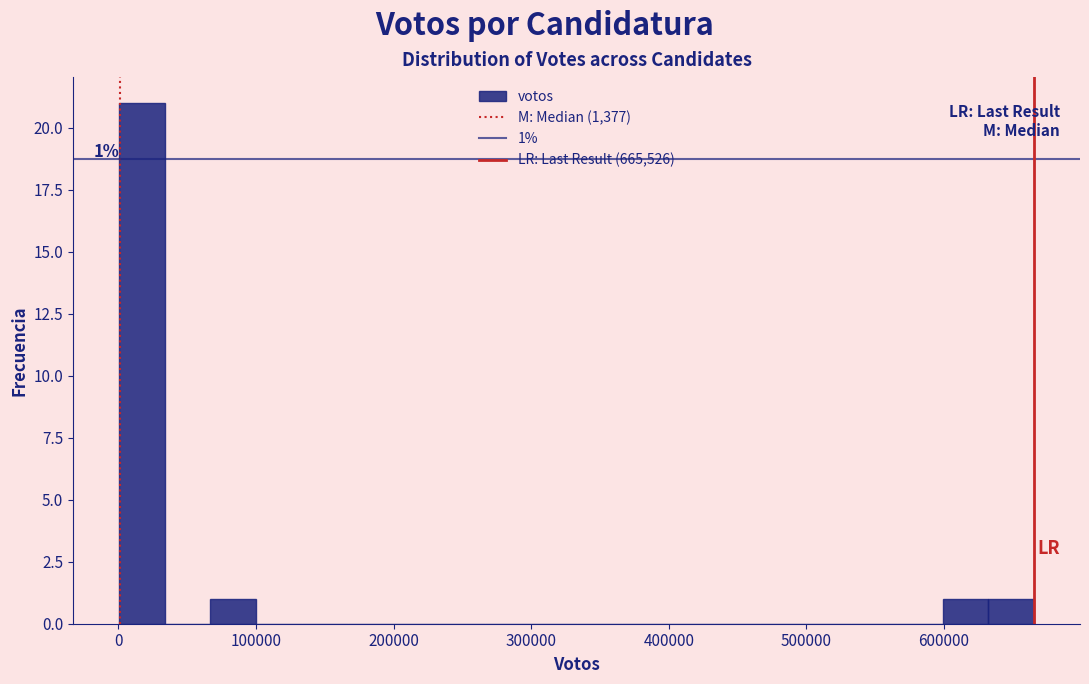

Read against the x-axis, roughly where is the centre of the tallest bar?

20000